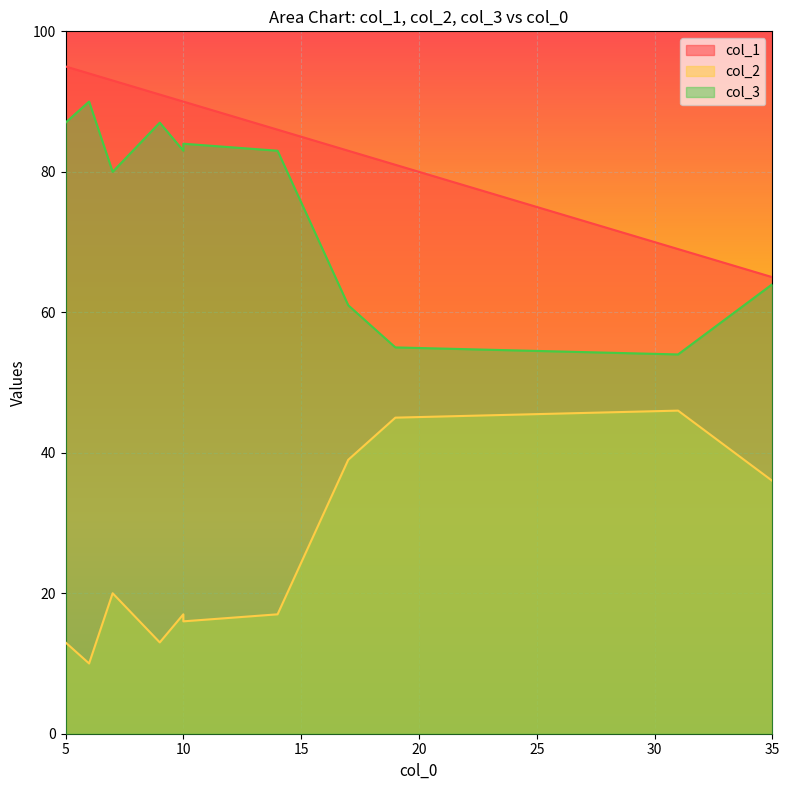

Rank the series at 7 from highest to lowest value.

col_1, col_3, col_2